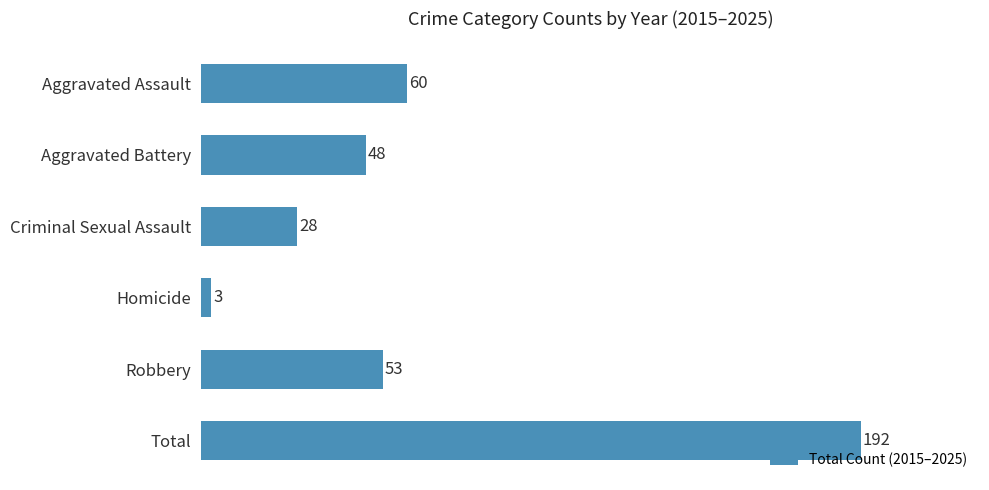

At which label is the value closest to 97?

Aggravated Assault